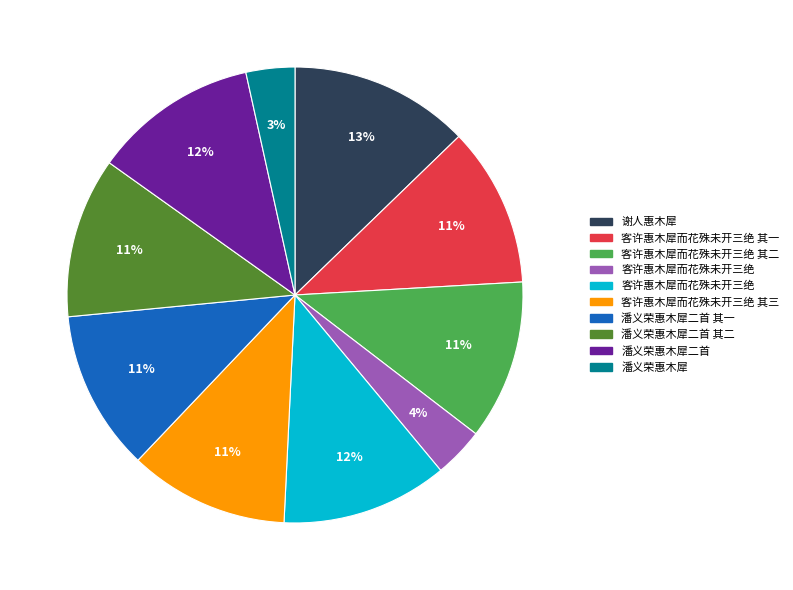

To the nearest percent, what is the average slice percentage?

10%